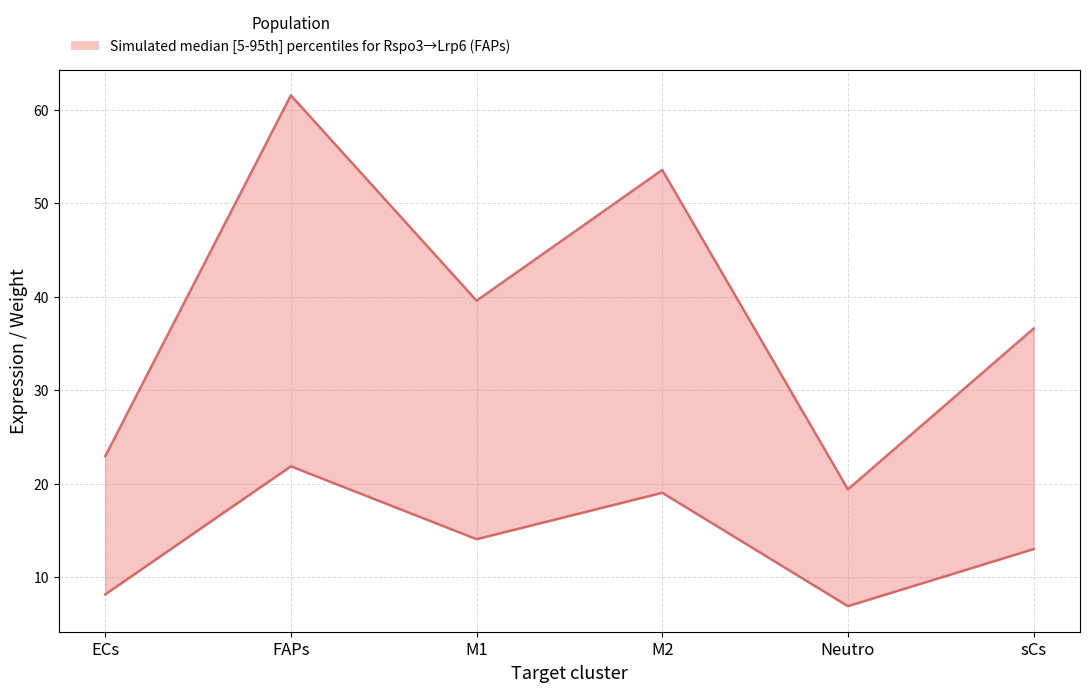

How many data points in Edge average expression weight are less than 39?

3